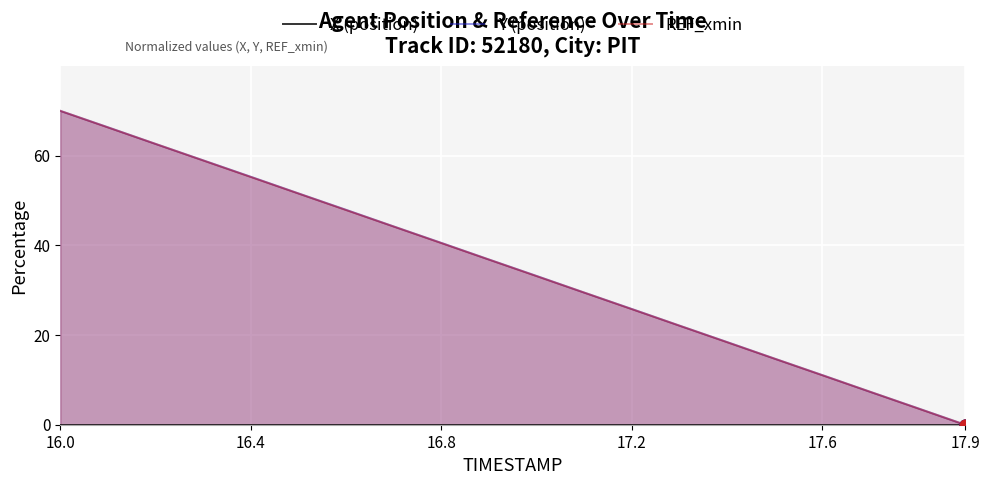

Which series has the largest Y range (max minus min)?

Y (position)